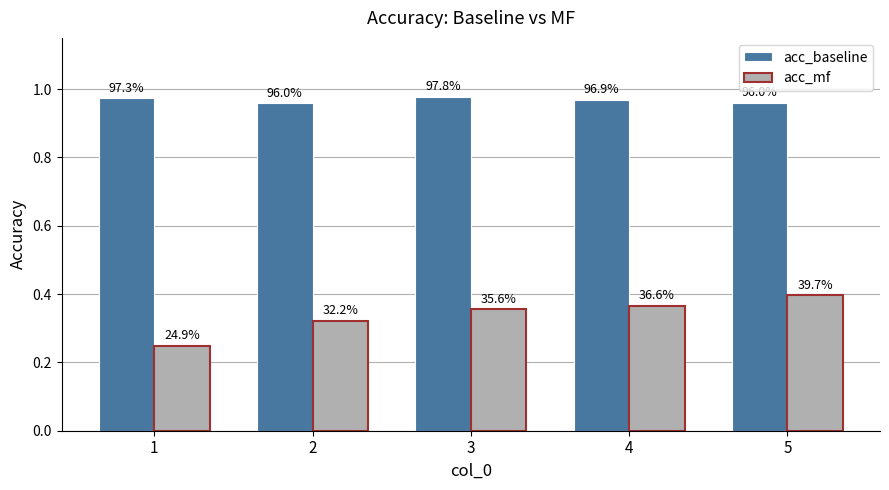

Which label corresponds to the largest value in the chart?

3